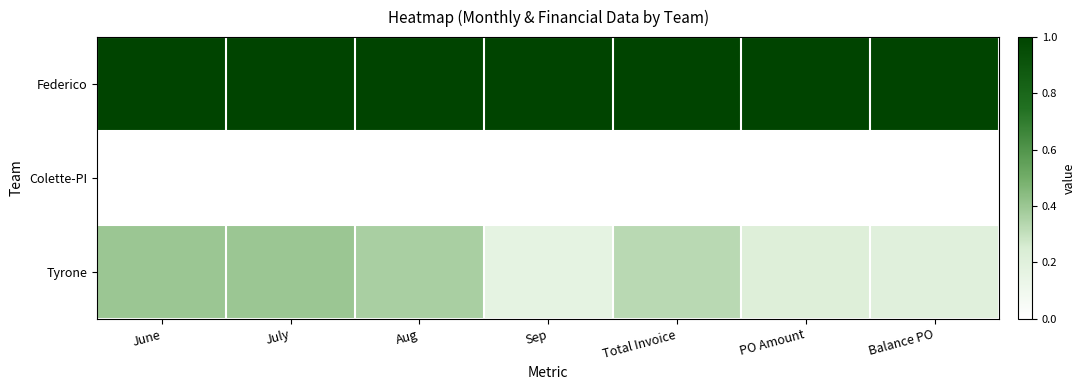

Rank the series by their maximum value, from highest to lowest.

Federico, Tyrone, Colette-PI